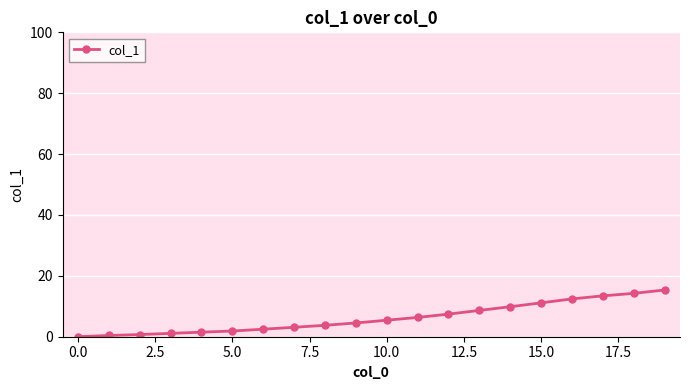

What is the average value?

6.2